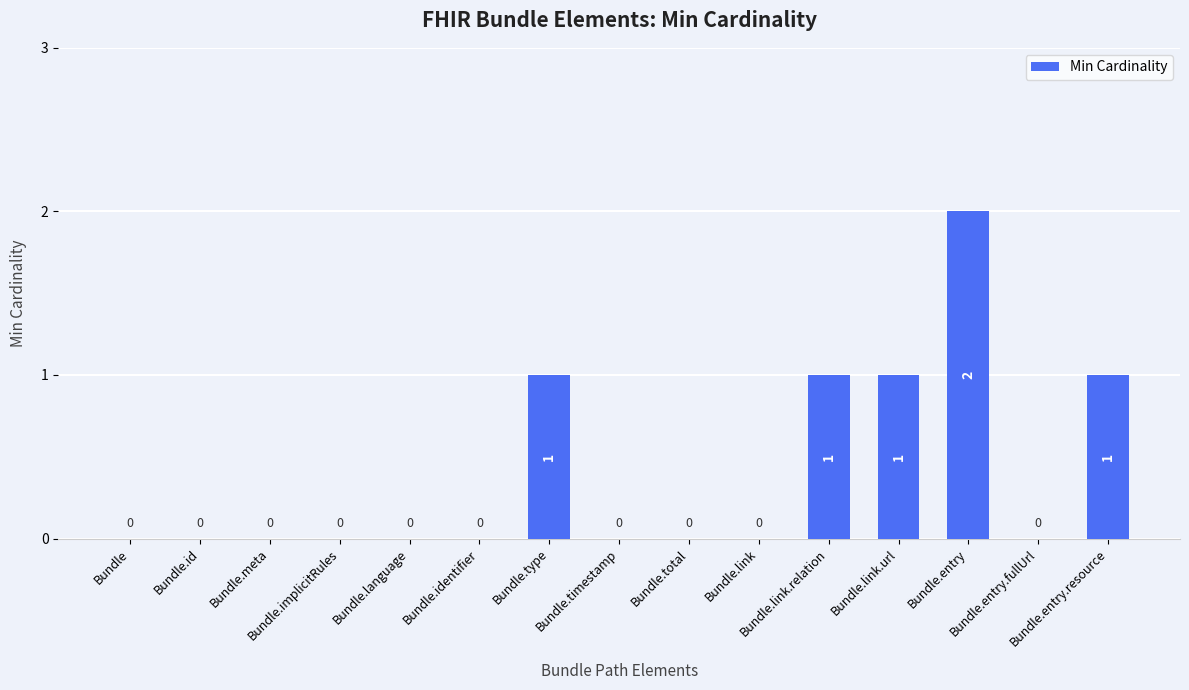

How many values are between 0 and 1?

14